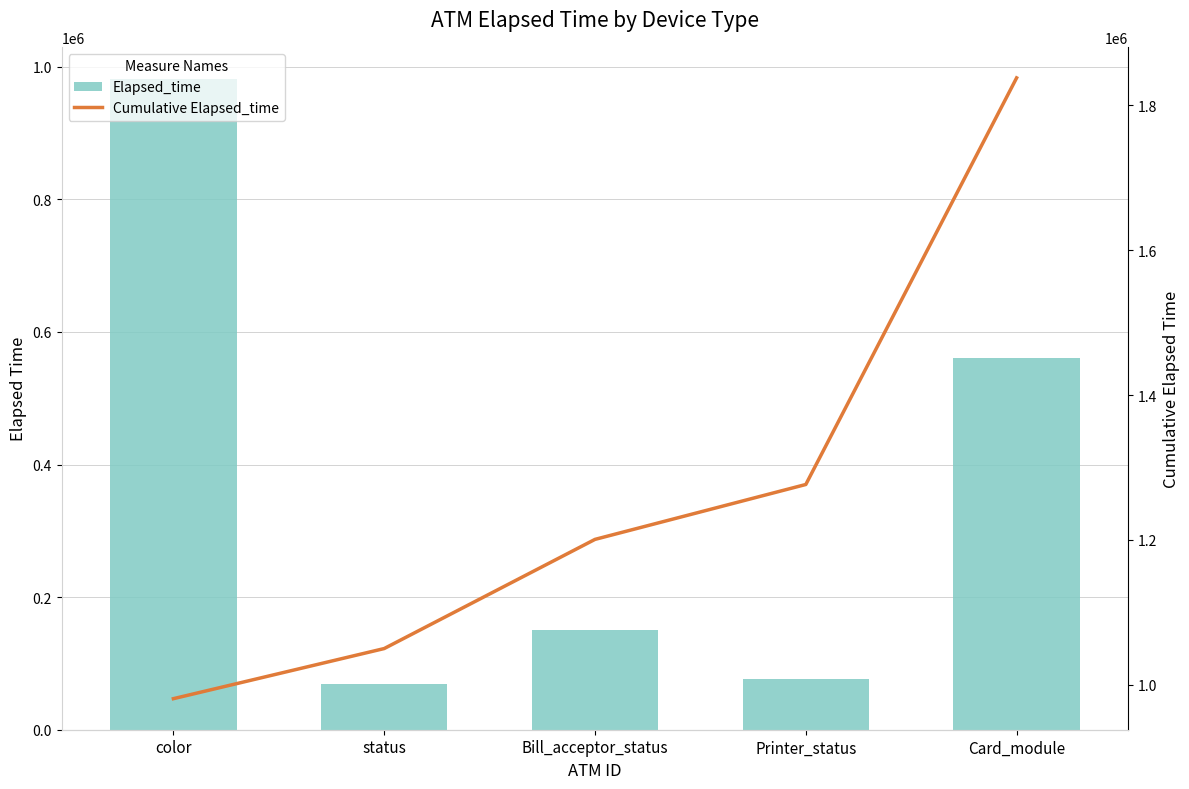

Which series changed the most between Bill_acceptor_status and Card_module?

Cumulative Elapsed_time